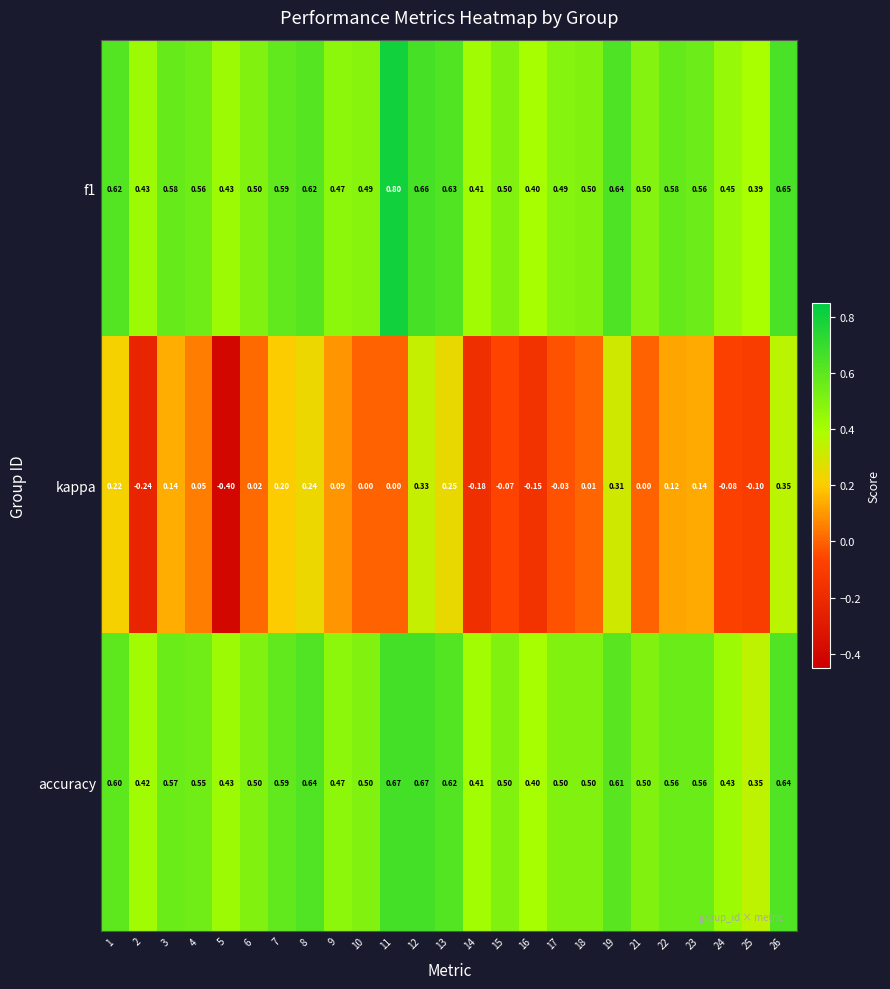

Is the value of kappa at 10 greater than the value of f1 at 5?

No